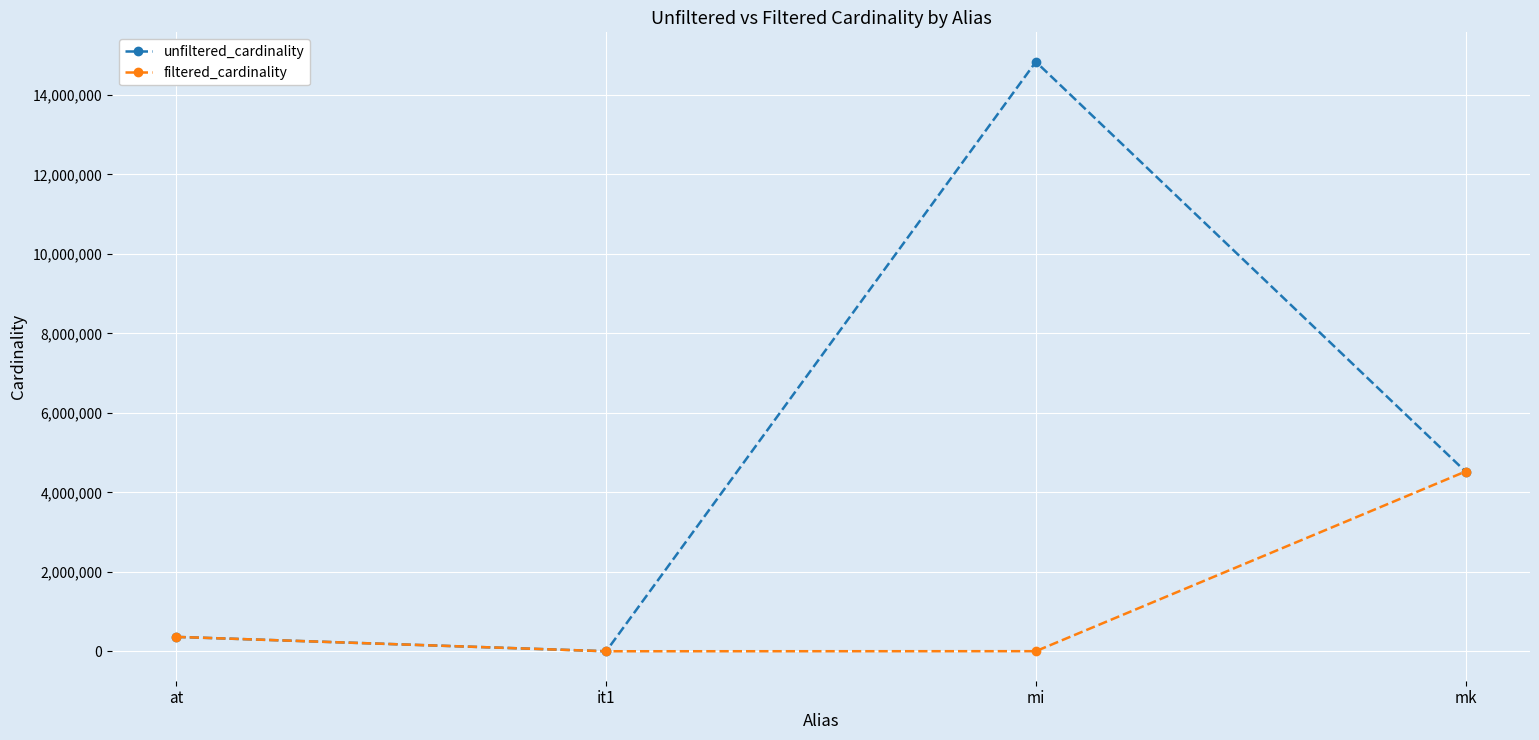

What is the difference between the maximum and minimum values in the unfiltered_cardinality series?

14835607